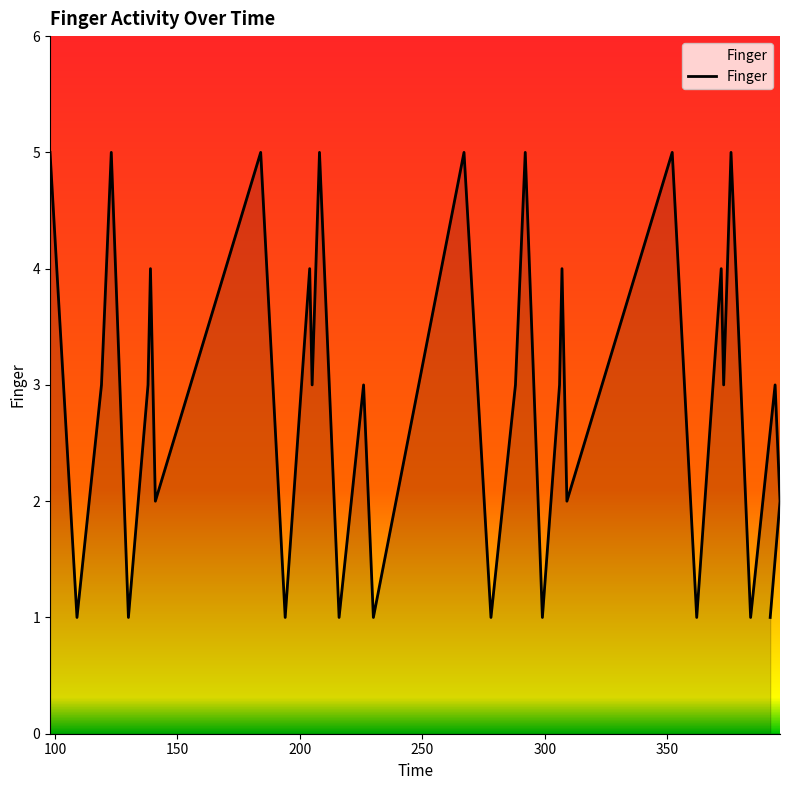

How many values are between 1 and 4?

28